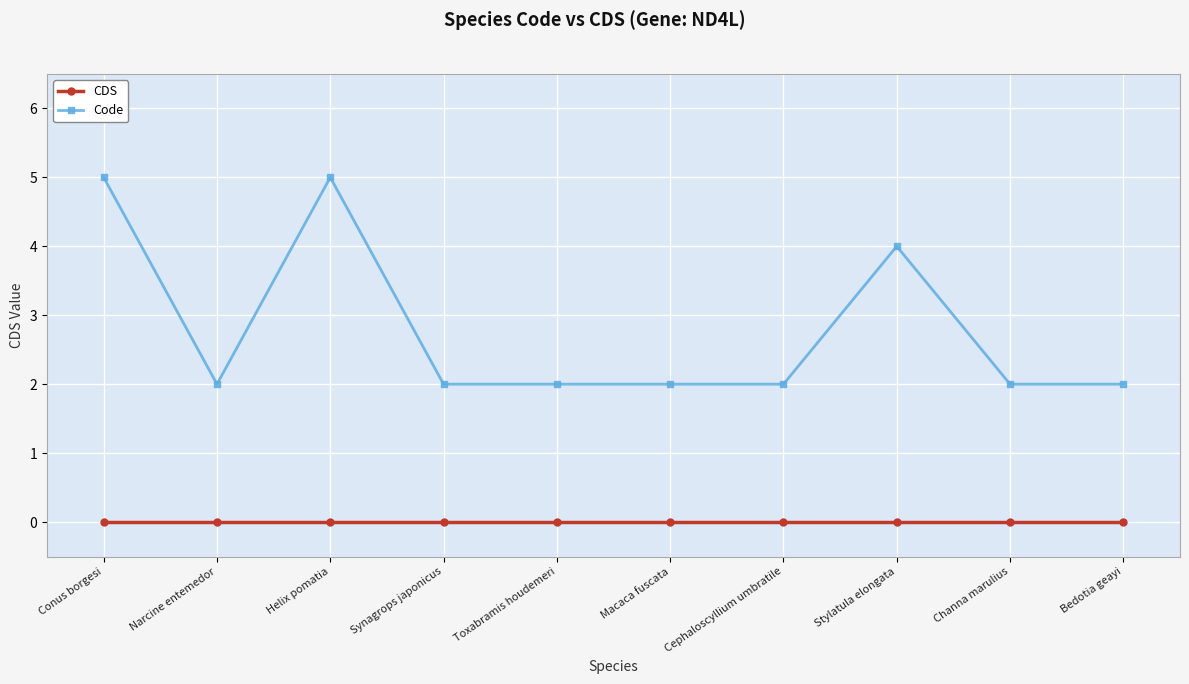

What is the average value of the Code series?

3